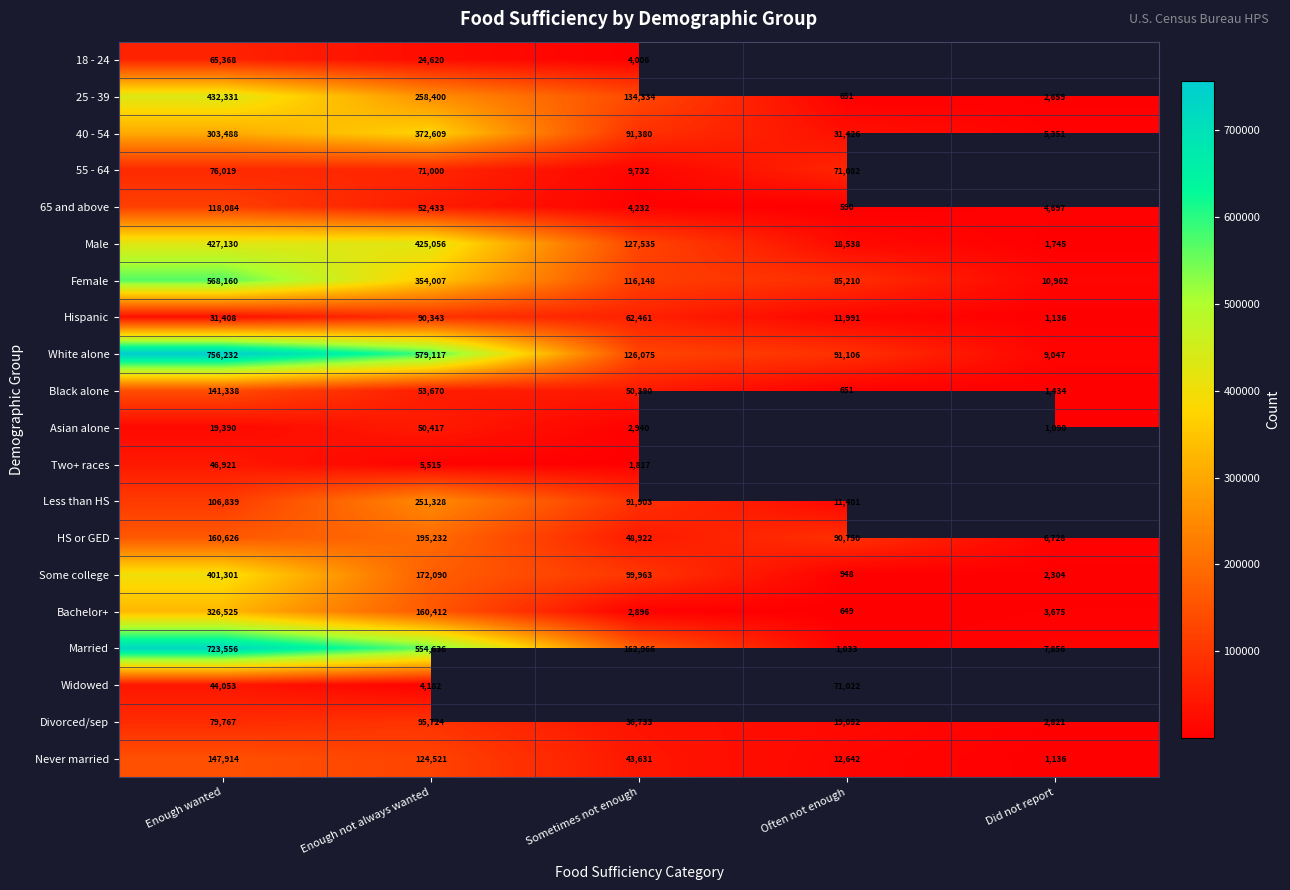

Which has a higher value, Did not report or Enough not always wanted?

Enough not always wanted